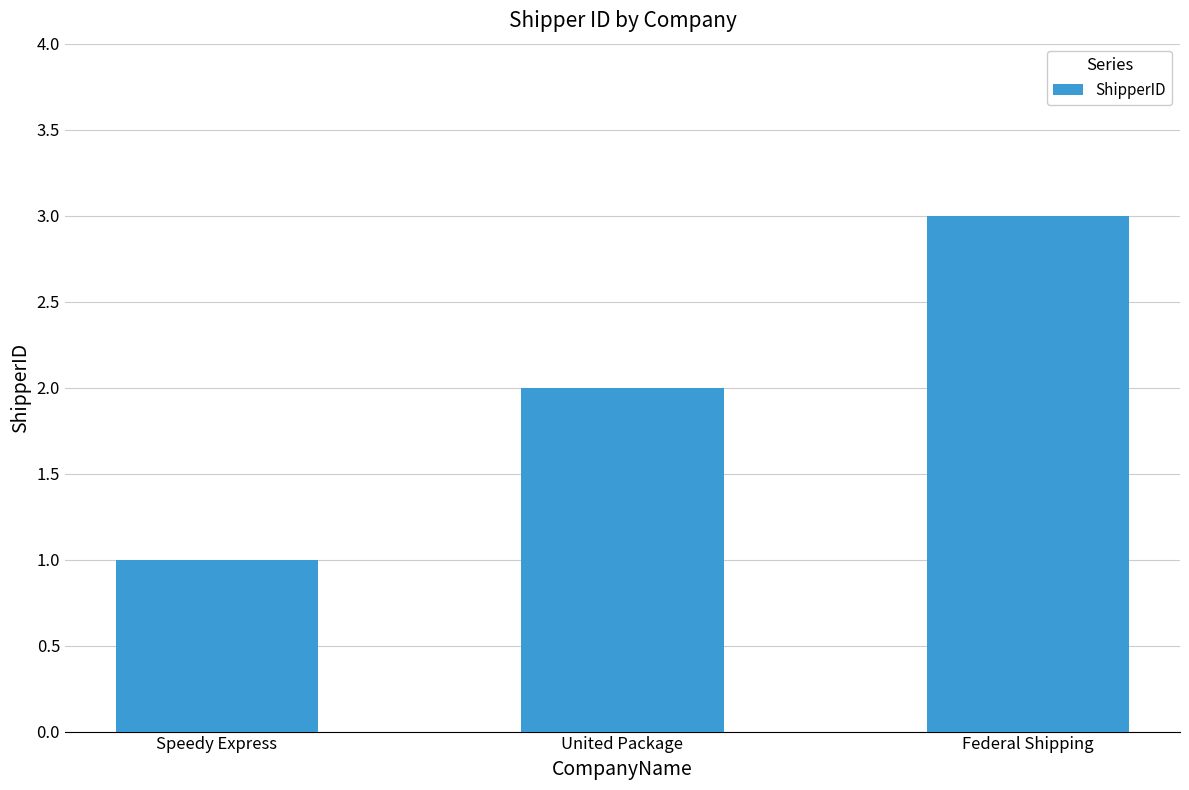

List the labels in order of value, smallest first.

Speedy Express, United Package, Federal Shipping